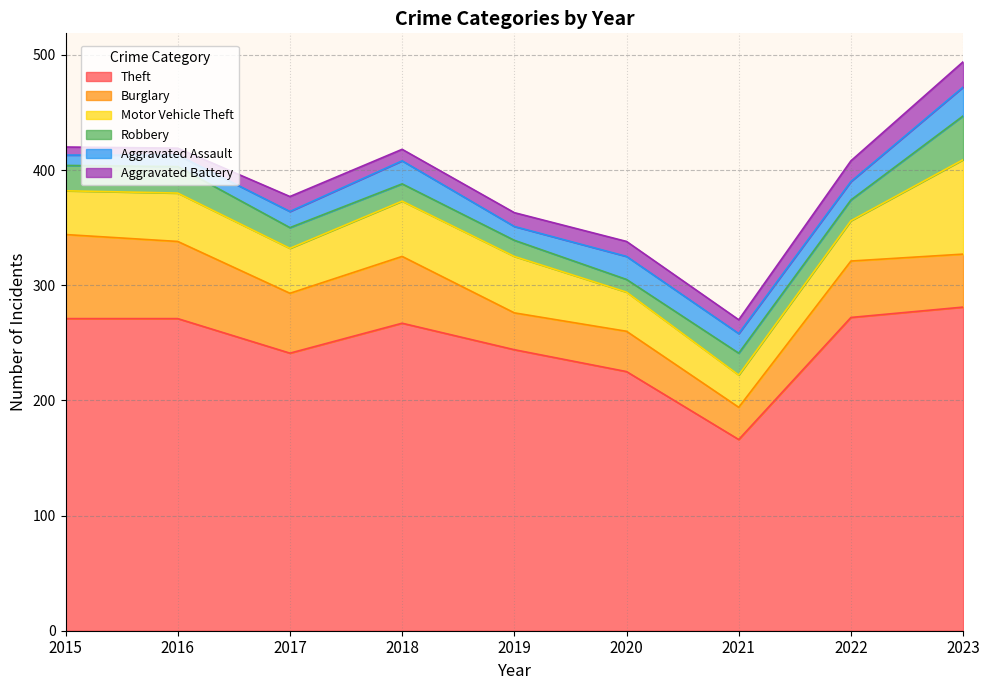

Rank the categories by Burglary value from lowest to highest.

2021, 2019, 2020, 2023, 2022, 2017, 2018, 2016, 2015